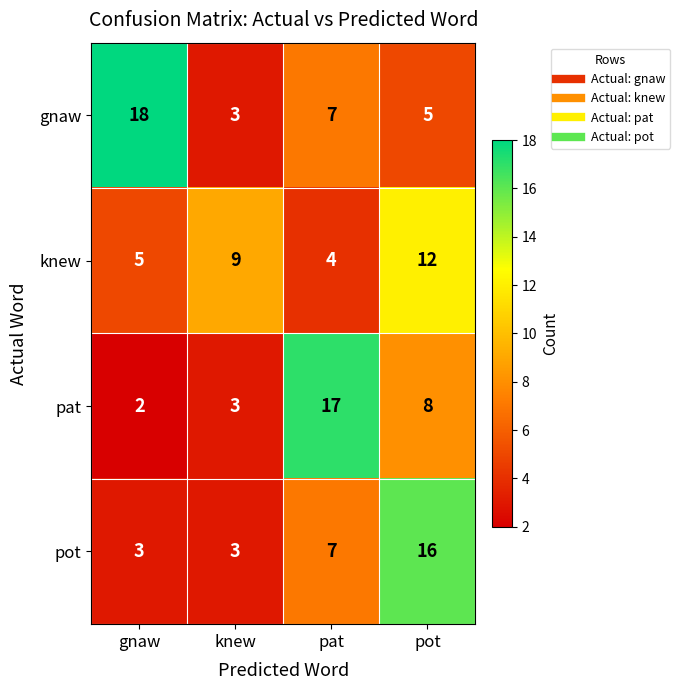

What is the spread (max minus min) of values at knew?

6